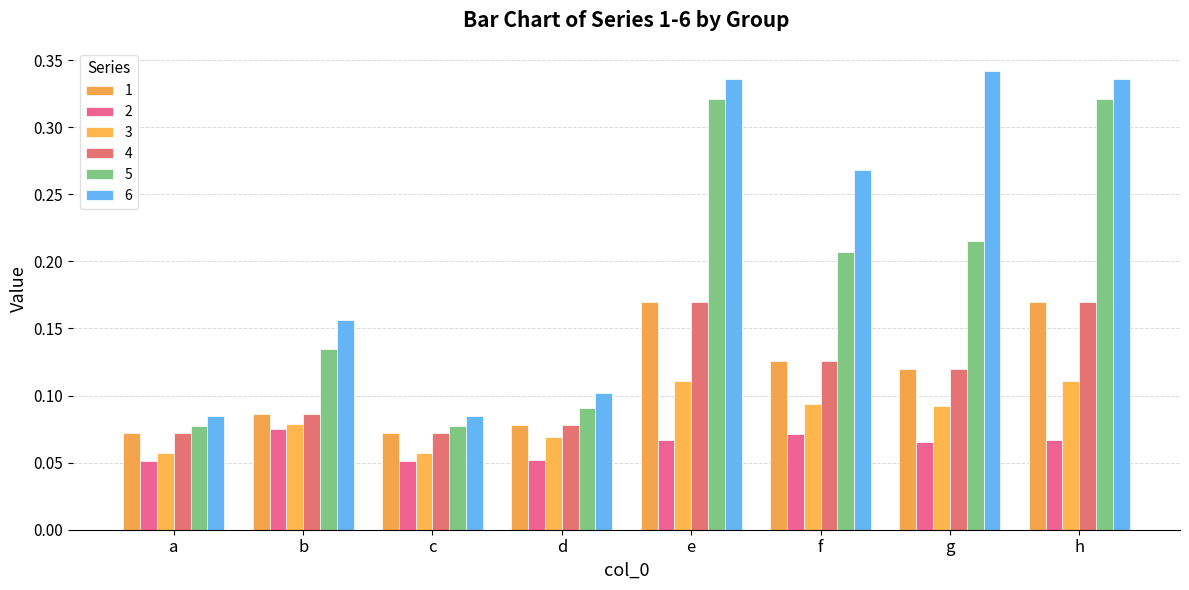

Reading right to left, extract all data points from this chart.

1: 0.2	0.1	0.1	0.2	0.1	0.1	0.1	0.1
2: 0.1	0.1	0.1	0.1	0.1	0.1	0.1	0.1
3: 0.1	0.1	0.1	0.1	0.1	0.1	0.1	0.1
4: 0.2	0.1	0.1	0.2	0.1	0.1	0.1	0.1
5: 0.3	0.2	0.2	0.3	0.1	0.1	0.1	0.1
6: 0.3	0.3	0.3	0.3	0.1	0.1	0.2	0.1